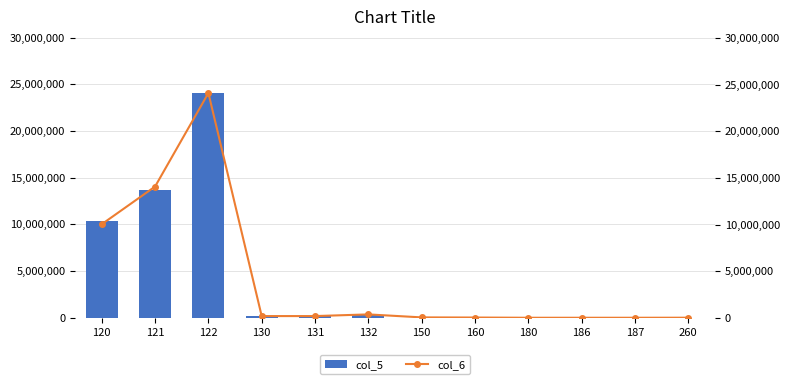

How many groups of bars are there?

12